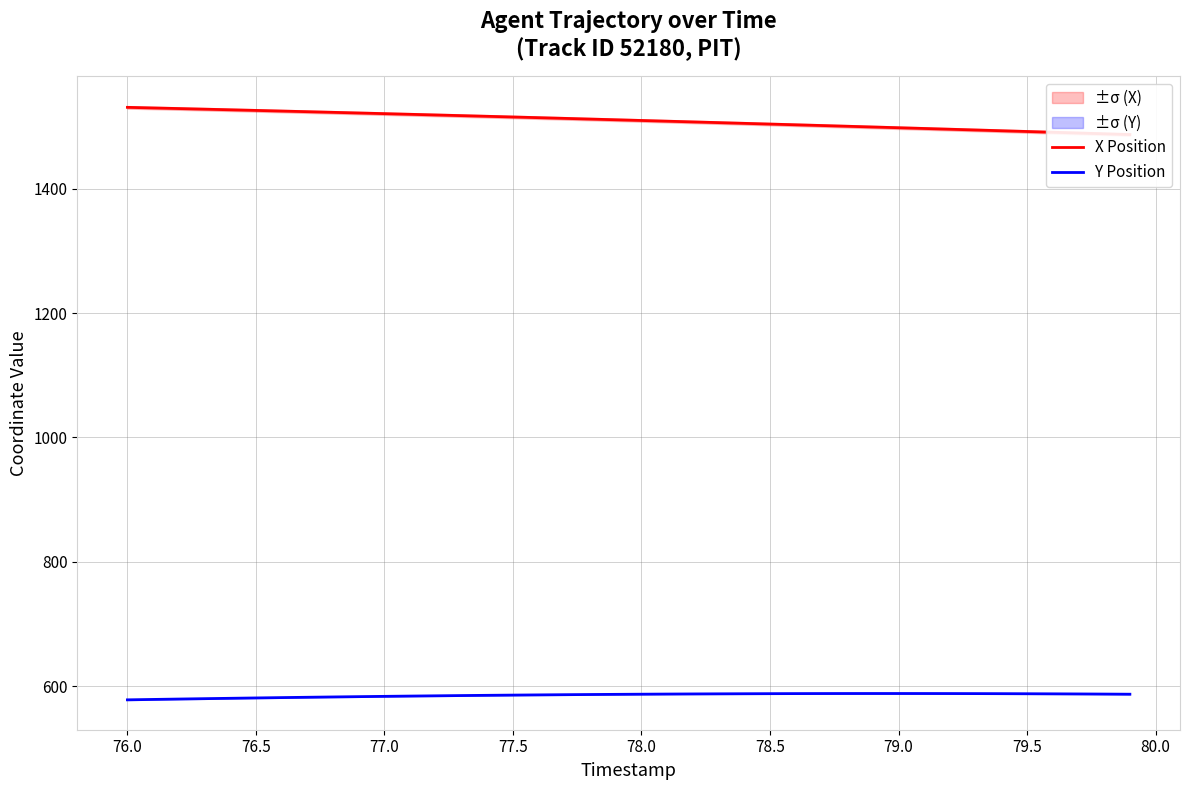

What is the difference between the second highest and minimum values in the X Position series?

42.8